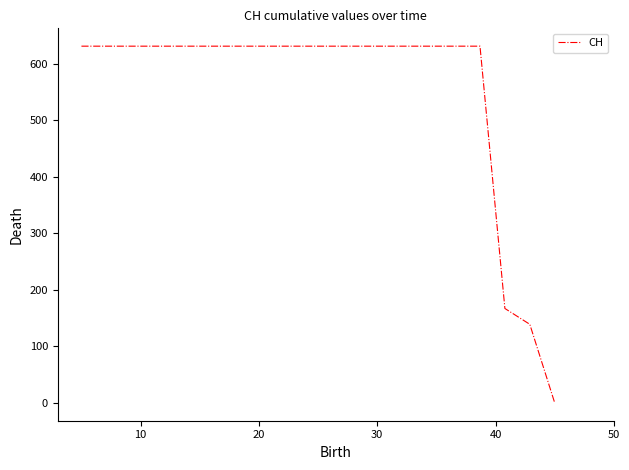

What is the maximum value shown in the chart?

631